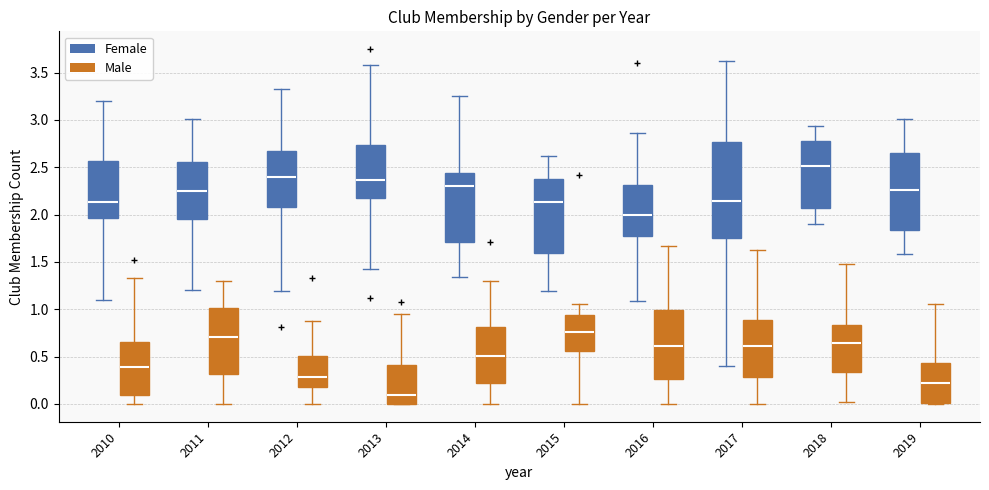

Where does the lower whisker of the box for 2017 (Male) end on the y-axis? The values are not printed on the chart, so give them approximately, as read against the axis.

0.00